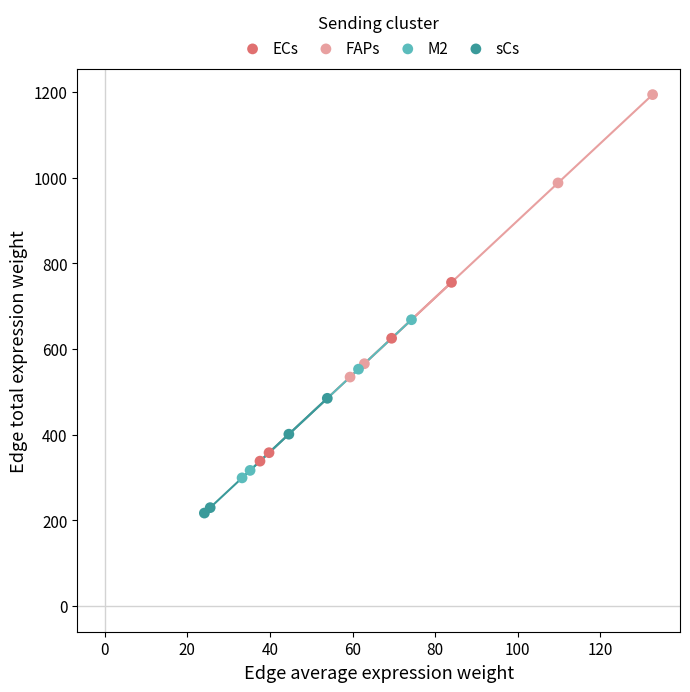

Which series reaches the minimum Y coordinate?

sCs